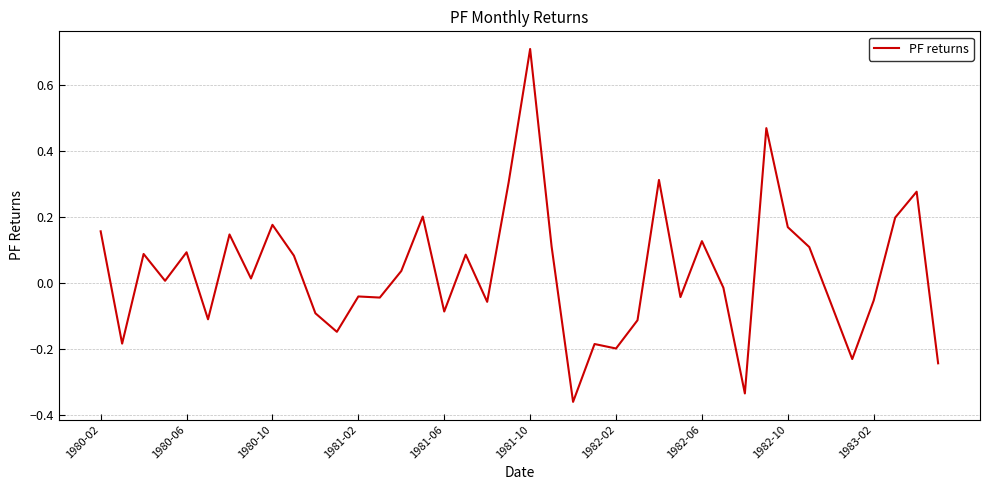

What is the greatest value displayed?

0.7